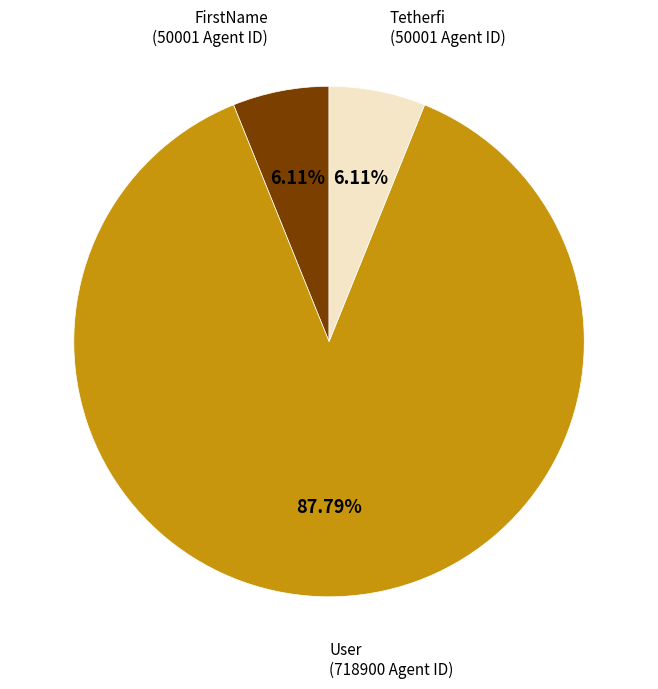

Is there any slice that represents more than half of the pie?

Yes